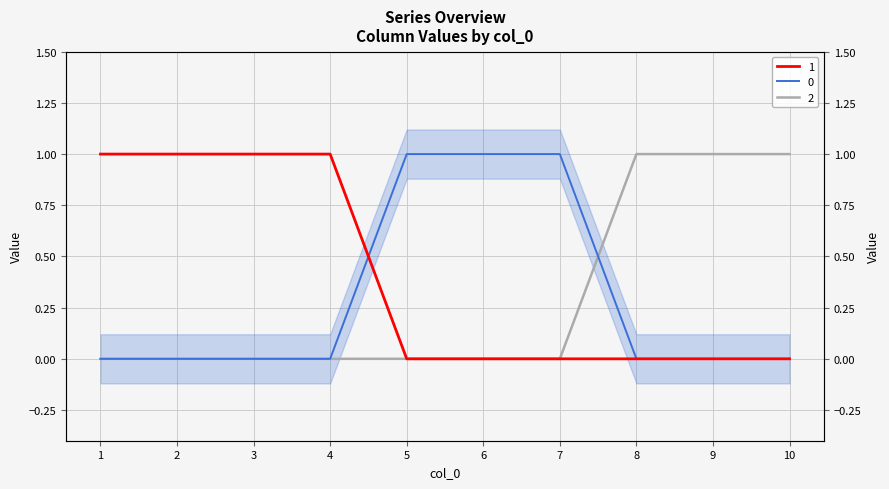

Which series has the largest total across all categories?

1